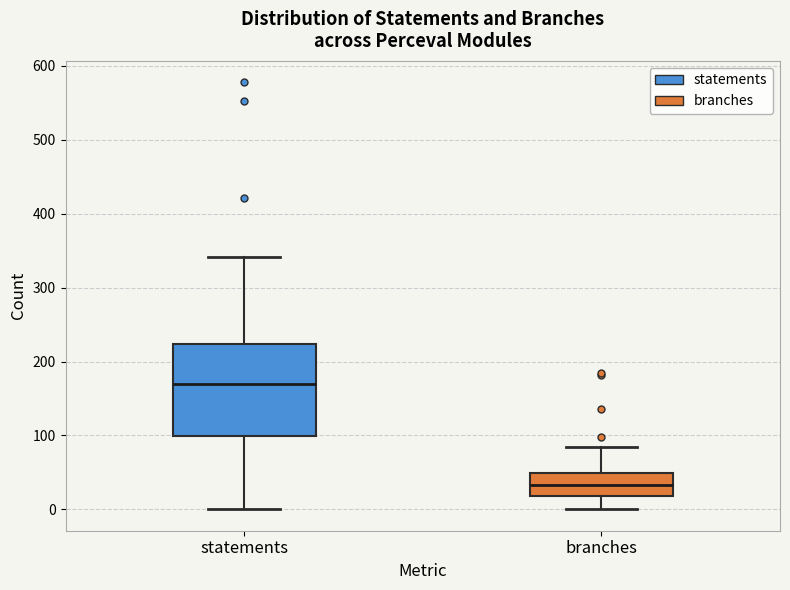

Which box has the highest median line?

statements